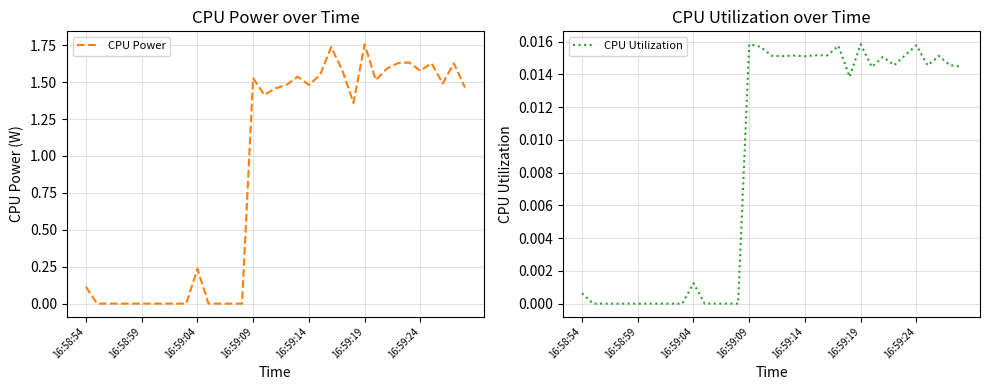

At how many categories does at least one series exceed 0?

22